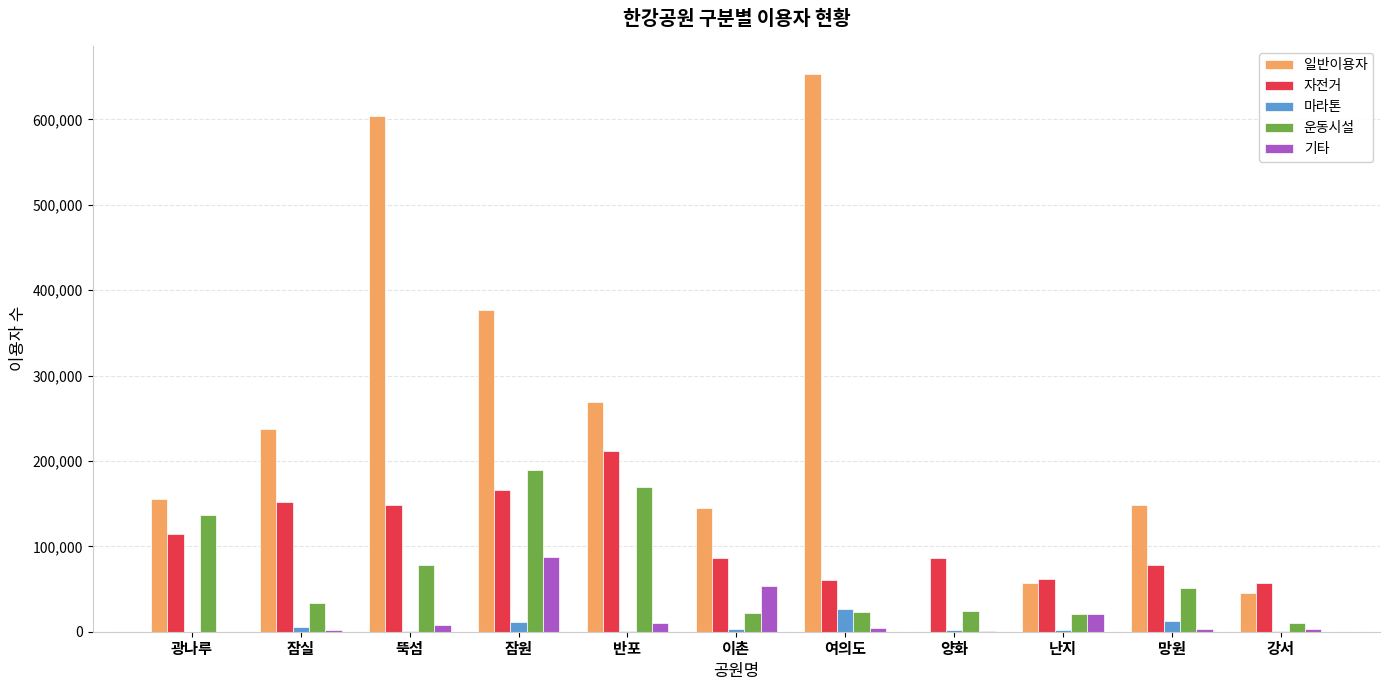

Which series changed the most between 잠실 and 여의도?

일반이용자